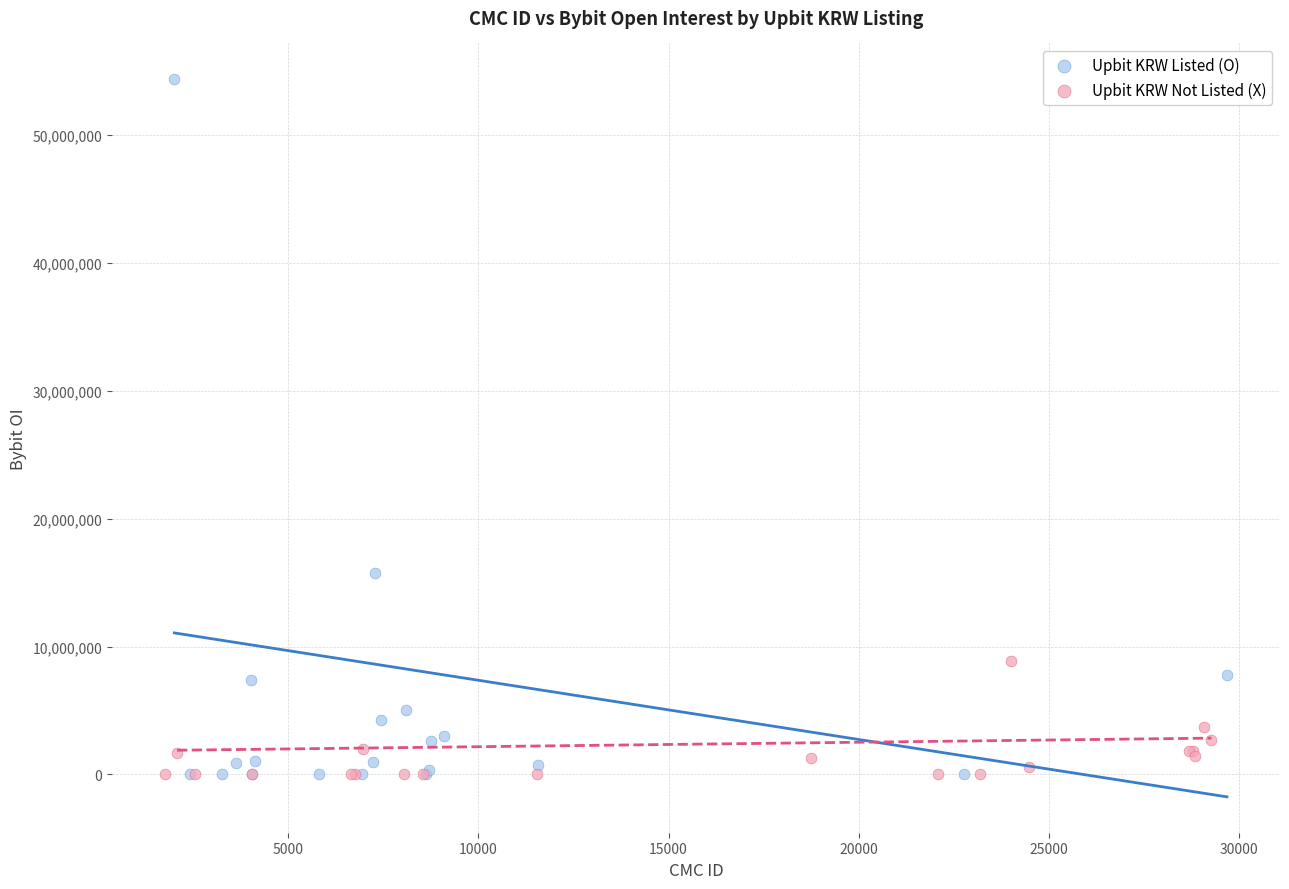

Which series contains the highest Y value?

Upbit KRW Listed (O)